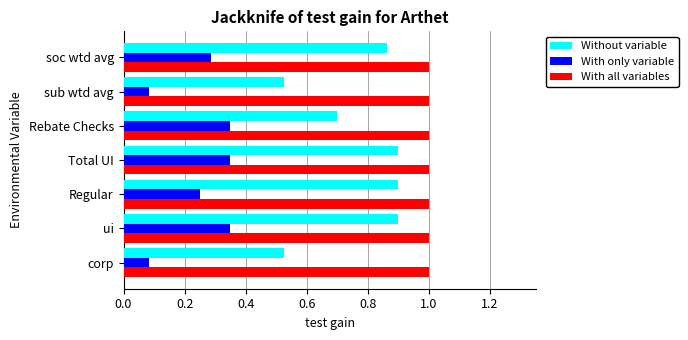

At how many categories does at least one series exceed 0?

7